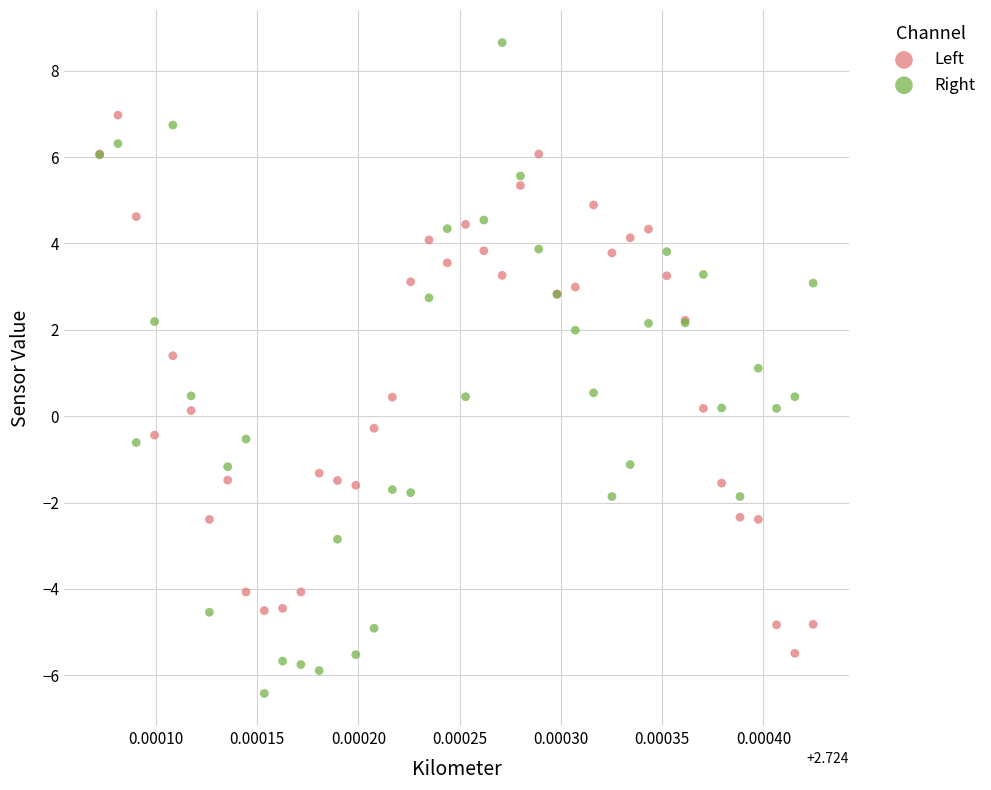

Which series contains the lowest Y value?

Right